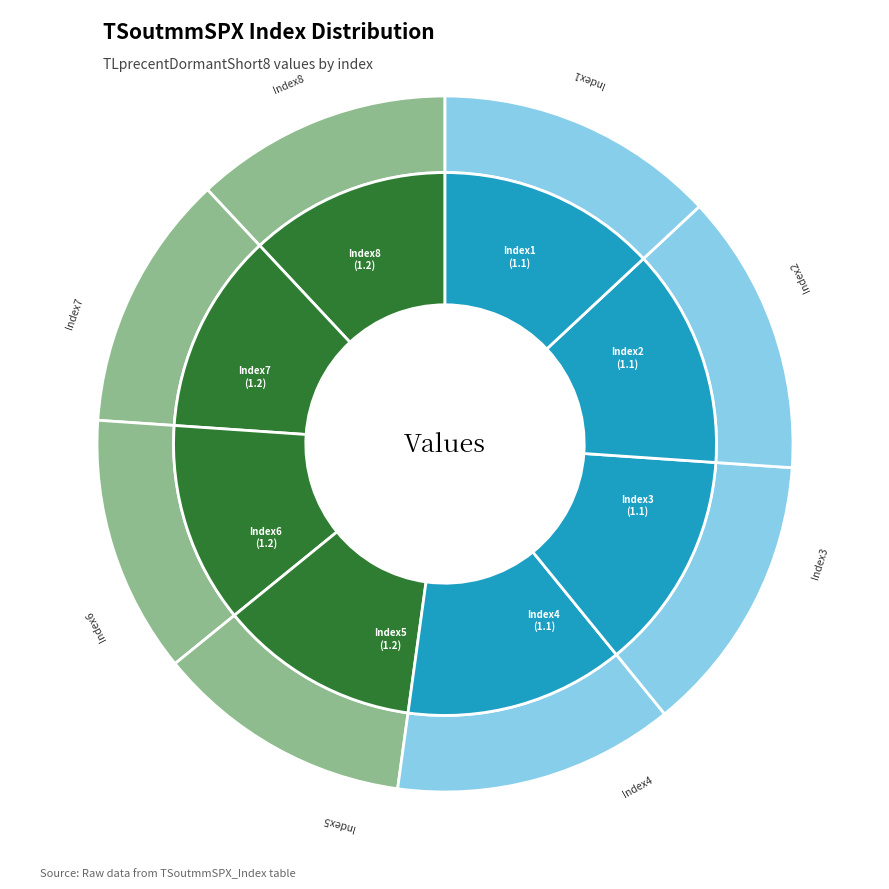

Count the number of slices in the pie.

8